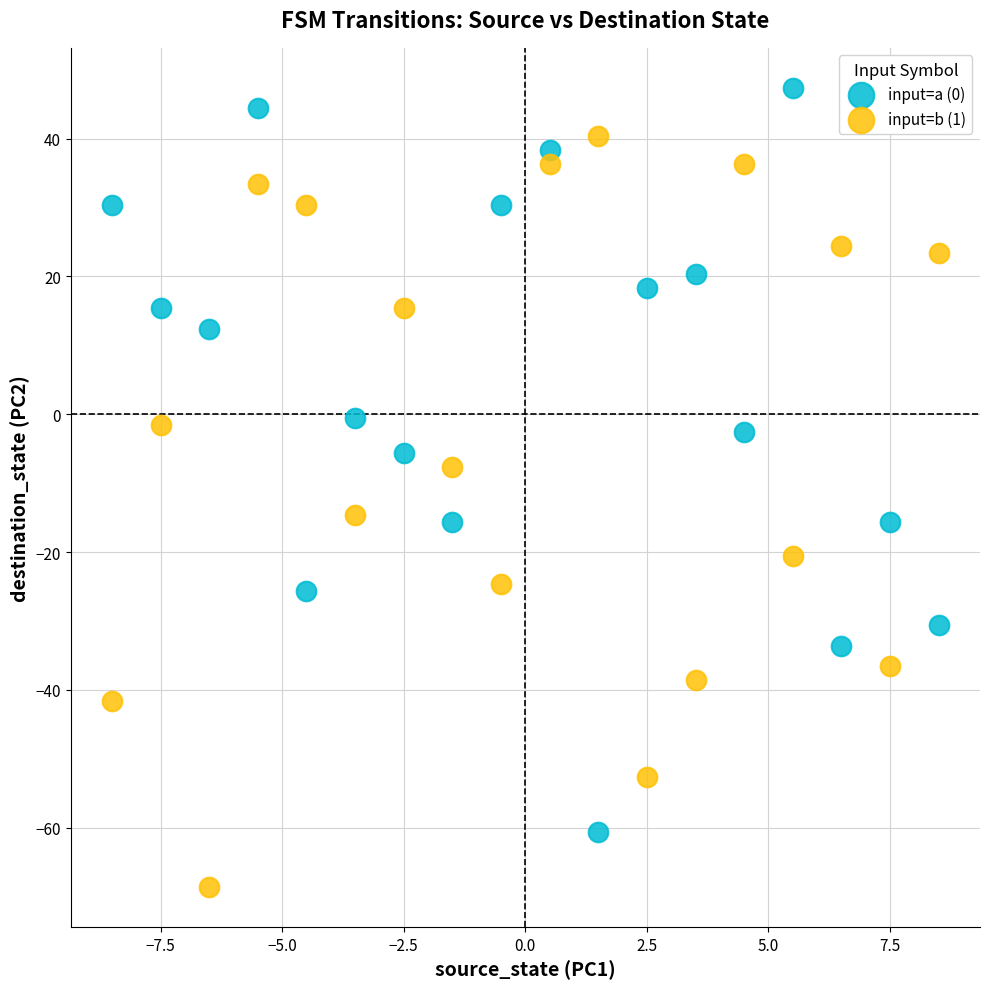

Across all series, what Y value is closest to -10?

-7.6